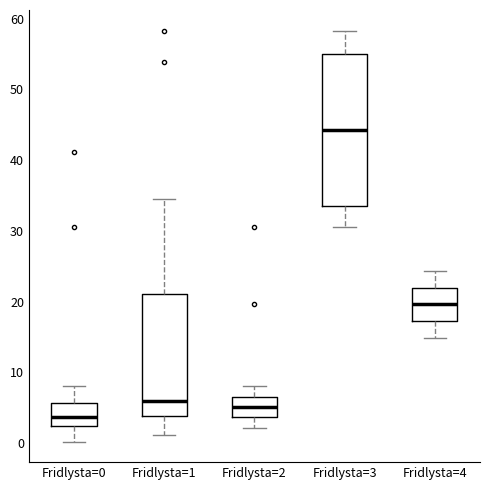

Which box is the tallest, from its lower edge to its upper edge?

Fridlysta=3